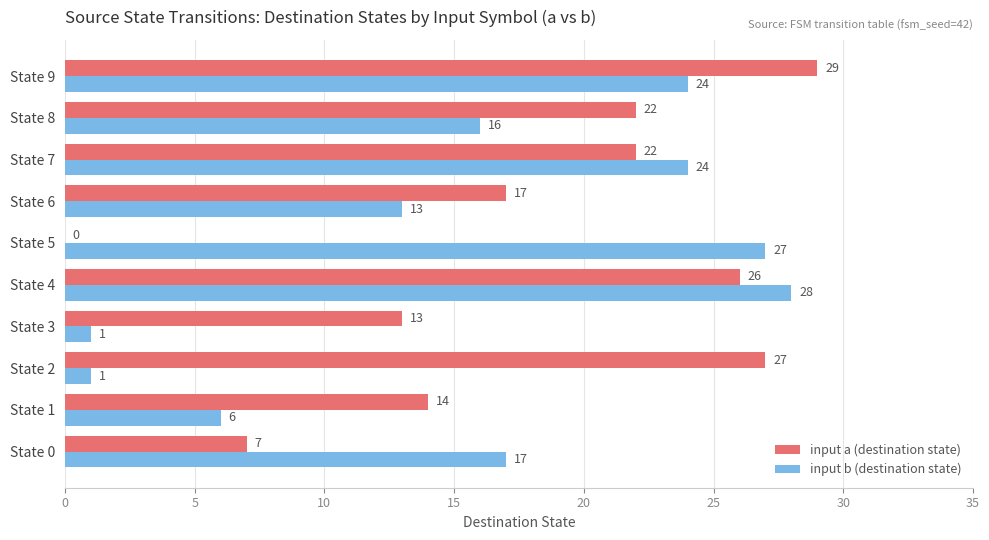

How many distinct data groups are displayed?

2